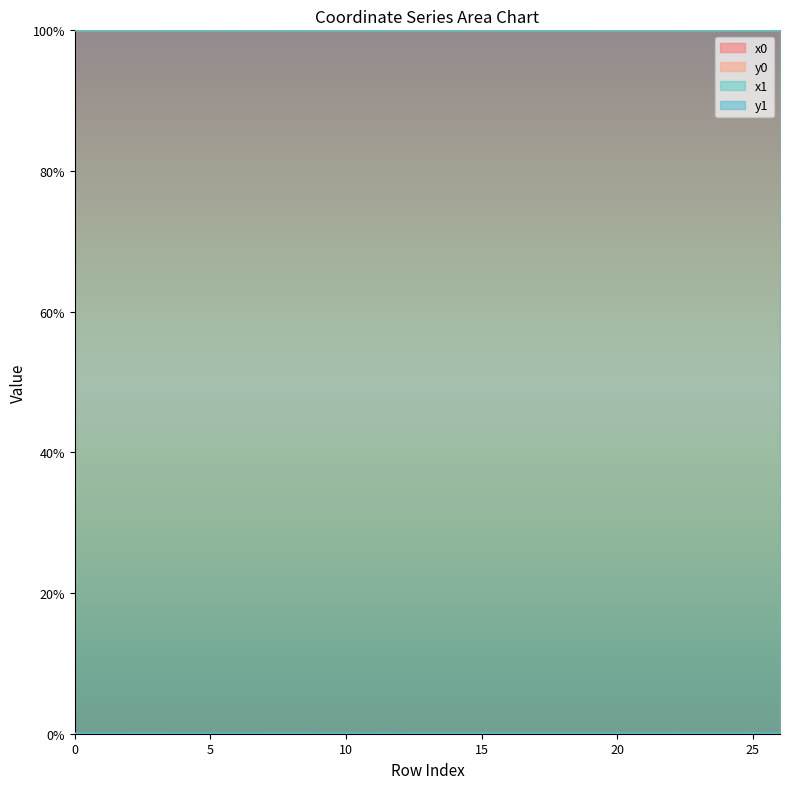

What are all the series names shown in the legend?

x0, y0, x1, y1